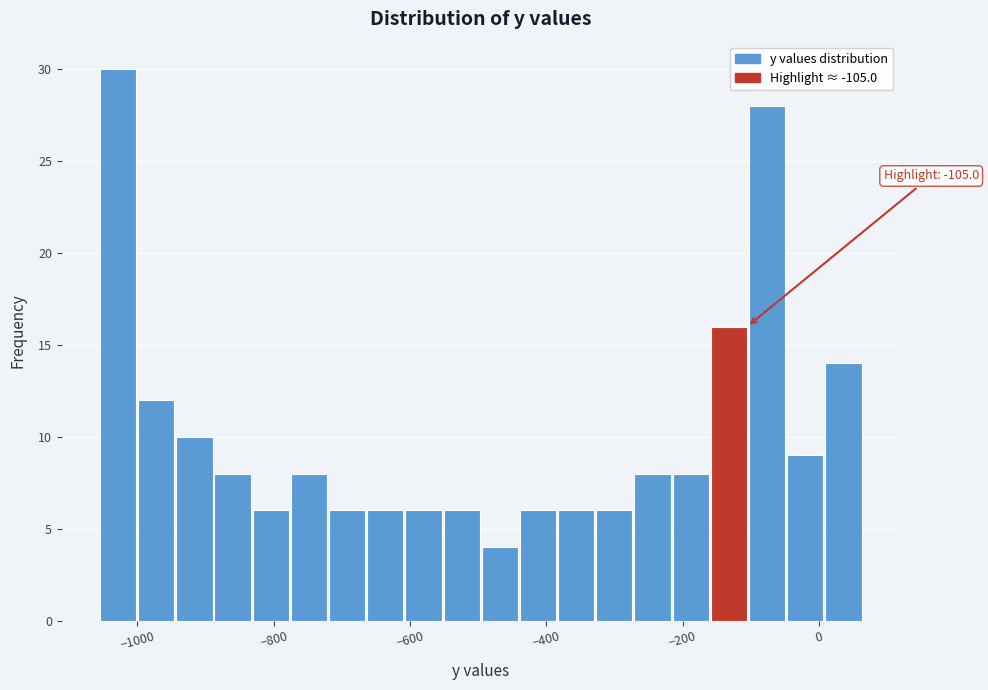

Read against the x-axis, roughly where is the centre of the tallest bar?

-1020